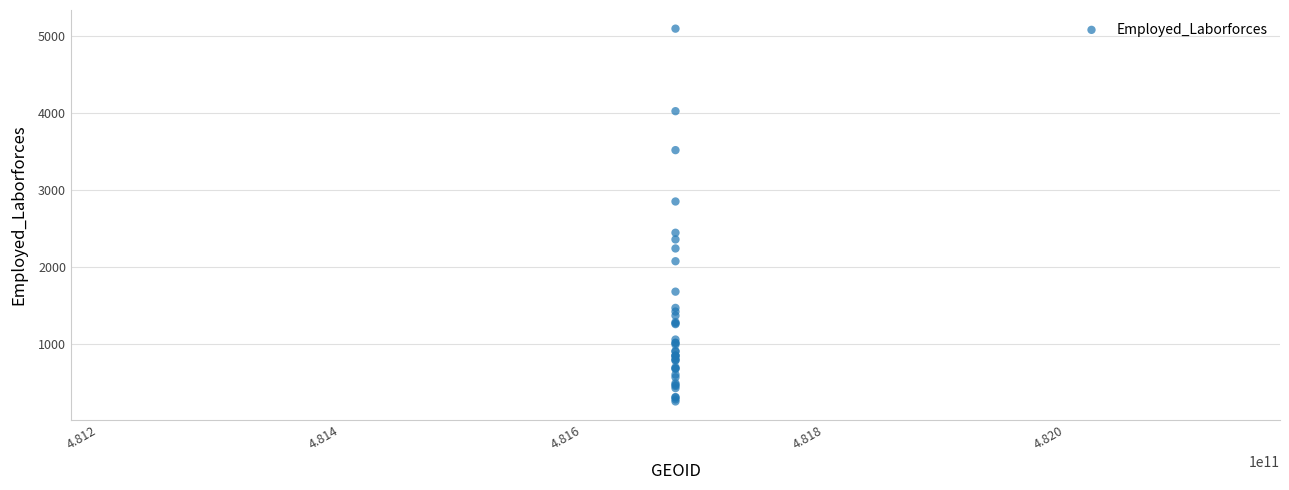

What Y value in the scatter plot is closest to 2670?

2846